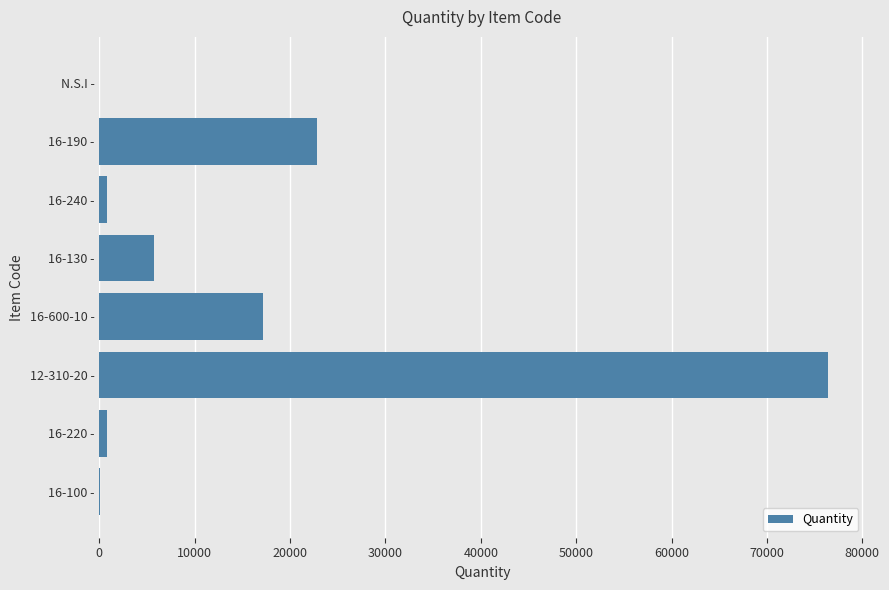

Is it true that the value at 12-310-20 - is 76437.0?

True